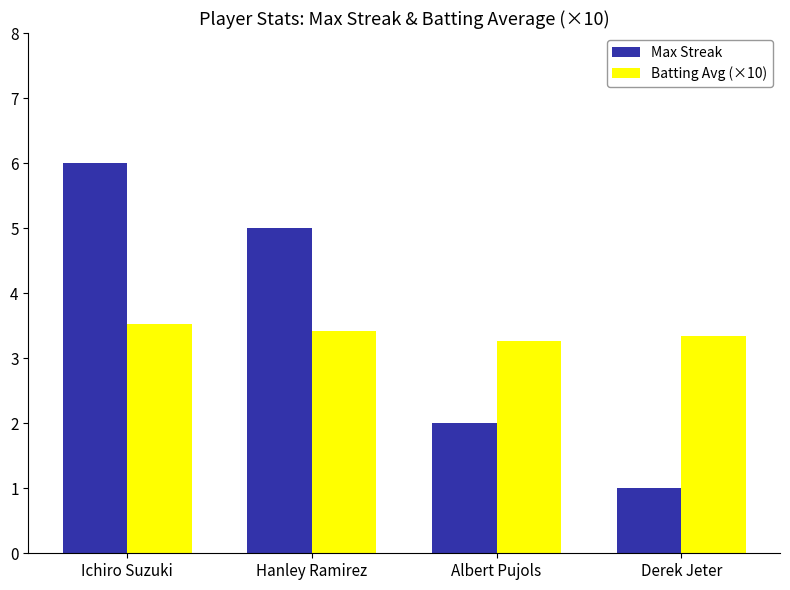

List the series in order of their peak value, lowest first.

Batting Avg (×10), Max Streak